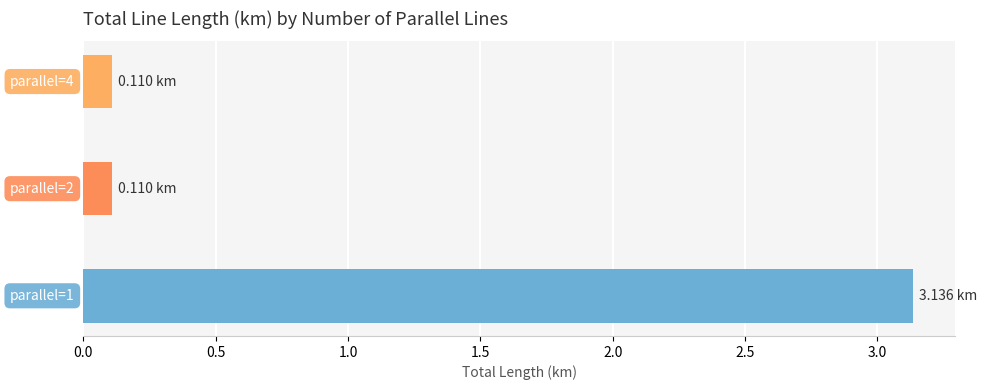

What is the sum of all values?

3.4